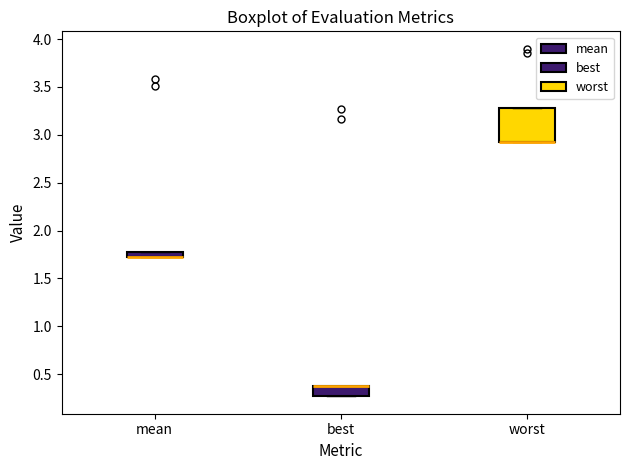

Where is the lower edge of the box for worst on the y-axis? The values are not printed on the chart, so give them approximately, as read against the axis.

2.95